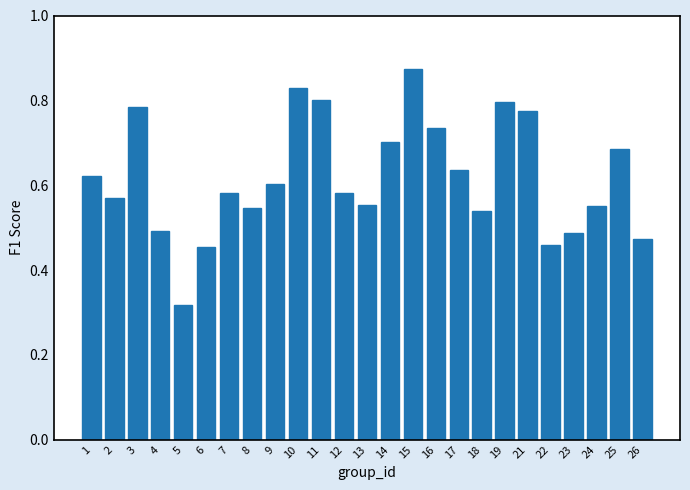

At which label is the value closest to 0?

5